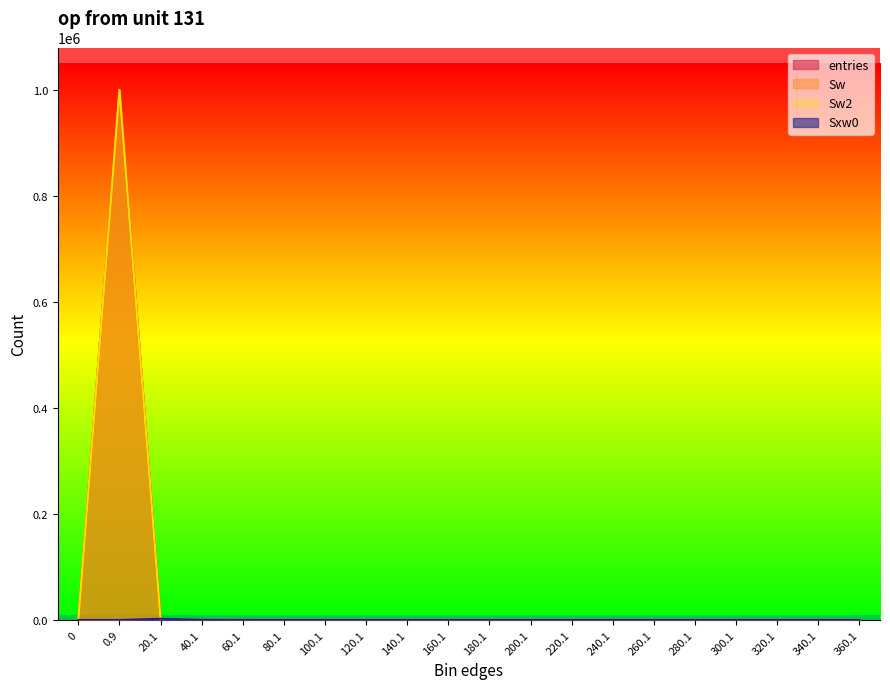

List the series in order of their peak value, lowest first.

Sxw0, entries, Sw, Sw2